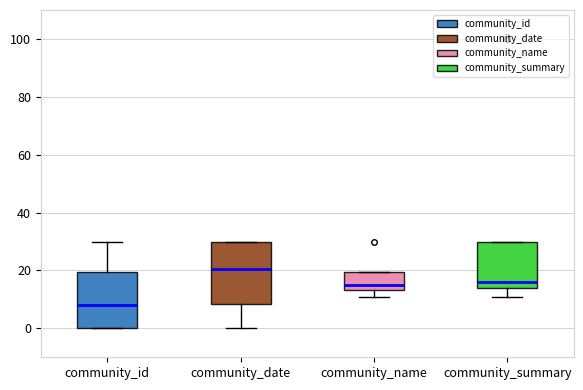

Reading left to right, transcribe this box plot: for each box, give where its median line is, the range the box spans, and where its two whiskers end, as read against the y-axis. The values are not printed on the chart, so give them approximately, as read against the axis.

community_id: median 8, box 0 to 20, whiskers 0 to 30
community_date: median 20, box 8 to 30, whiskers 0 to 30
community_name: median 16, box 14 to 20, whiskers 12 to 20
community_summary: median 16, box 14 to 30, whiskers 12 to 30